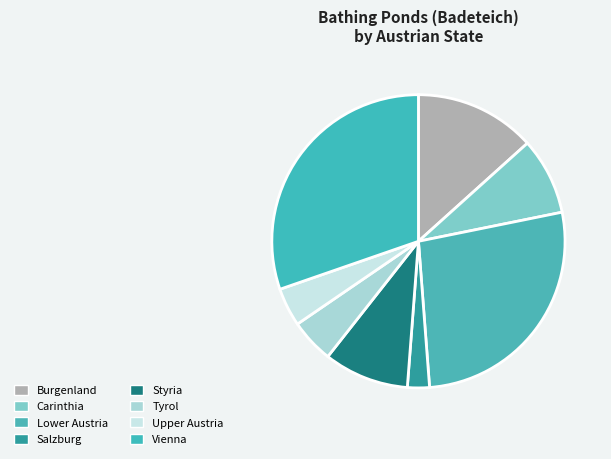

What is the largest slice in the pie chart?

Vienna